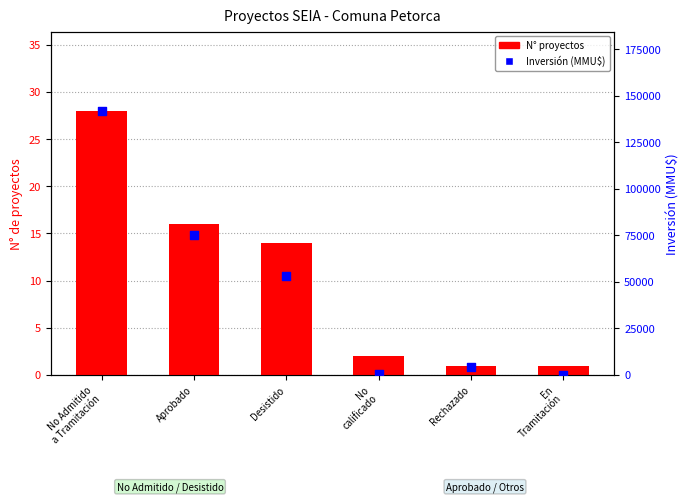

Which series contains the lowest Y value?

Inversión (MMU$)